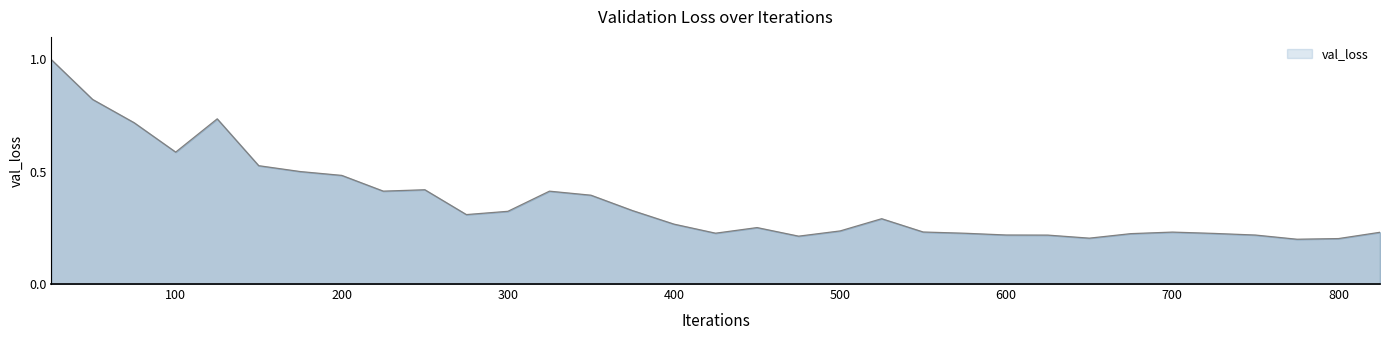

What is the greatest value displayed?

1.0